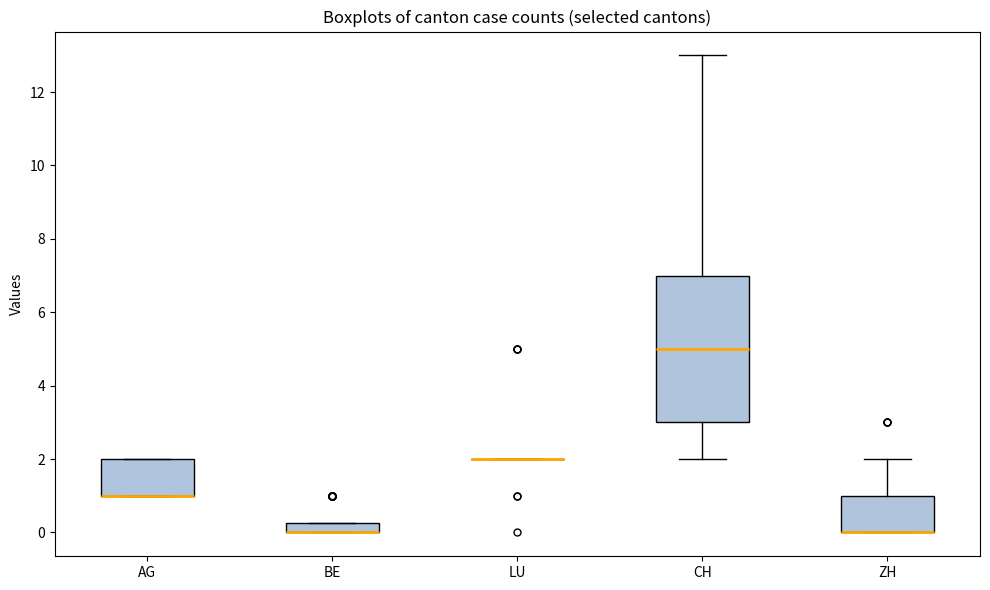

Where is the upper edge of the box for BE on the y-axis? The values are not printed on the chart, so give them approximately, as read against the axis.

0.2